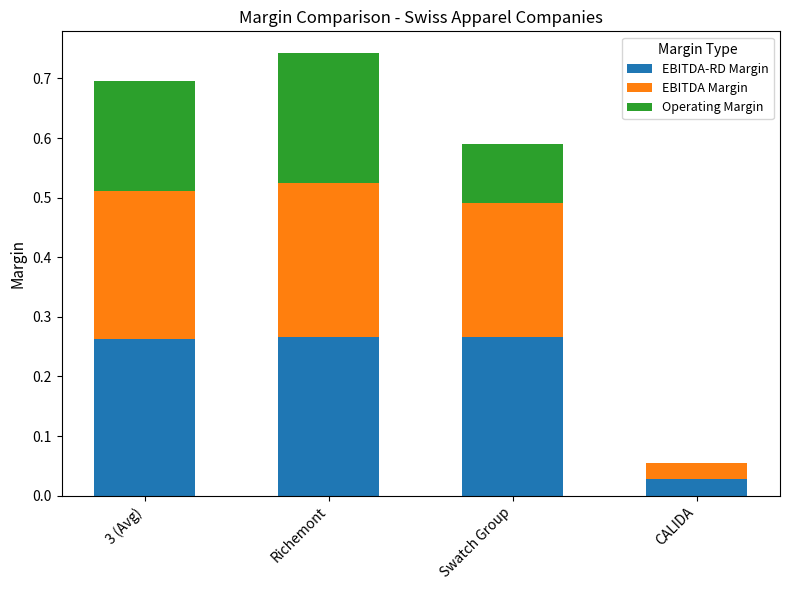

What is the highest value of the EBITDA Margin series?

0.3